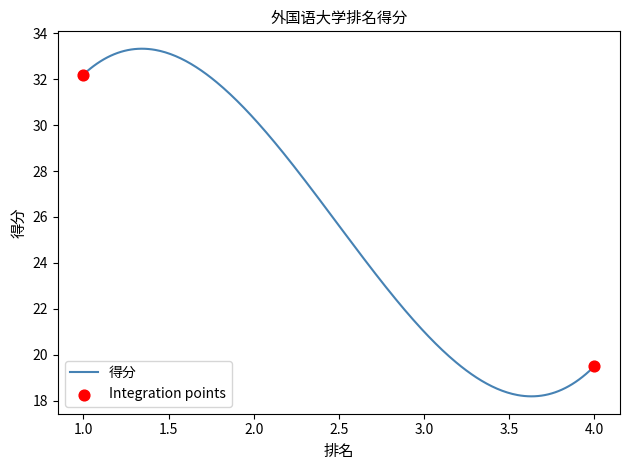

What is the smallest value displayed?

18.2